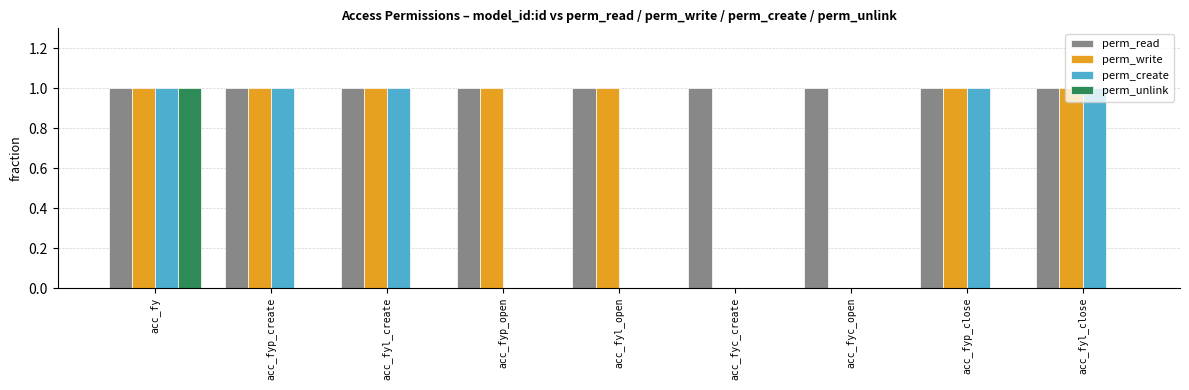

Which series changed the most between acc_fyp_create and acc_fyl_open?

perm_create